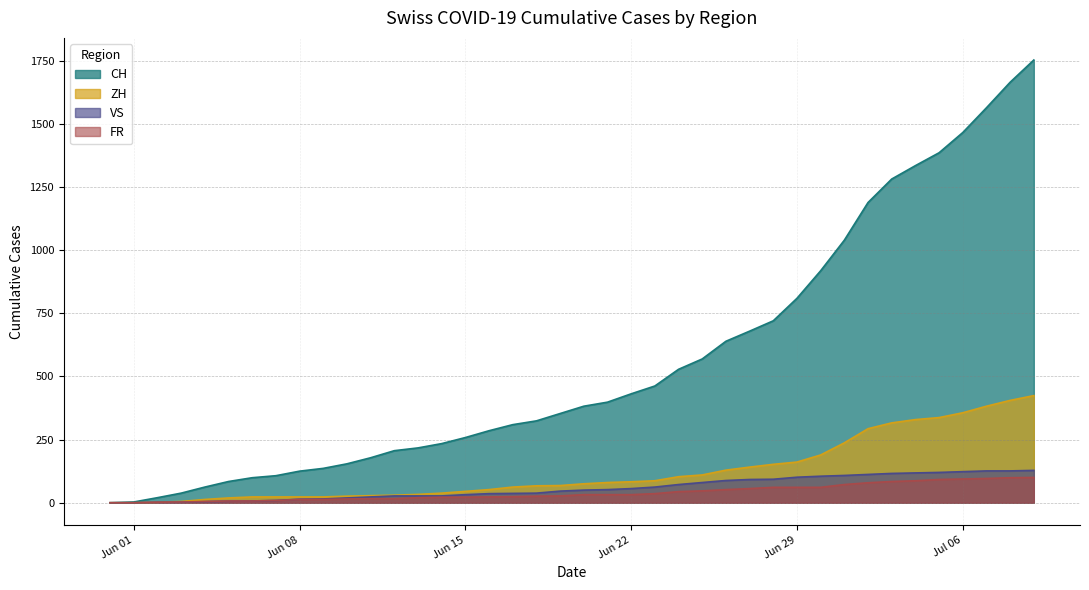

Which series has the widest spread of values?

CH